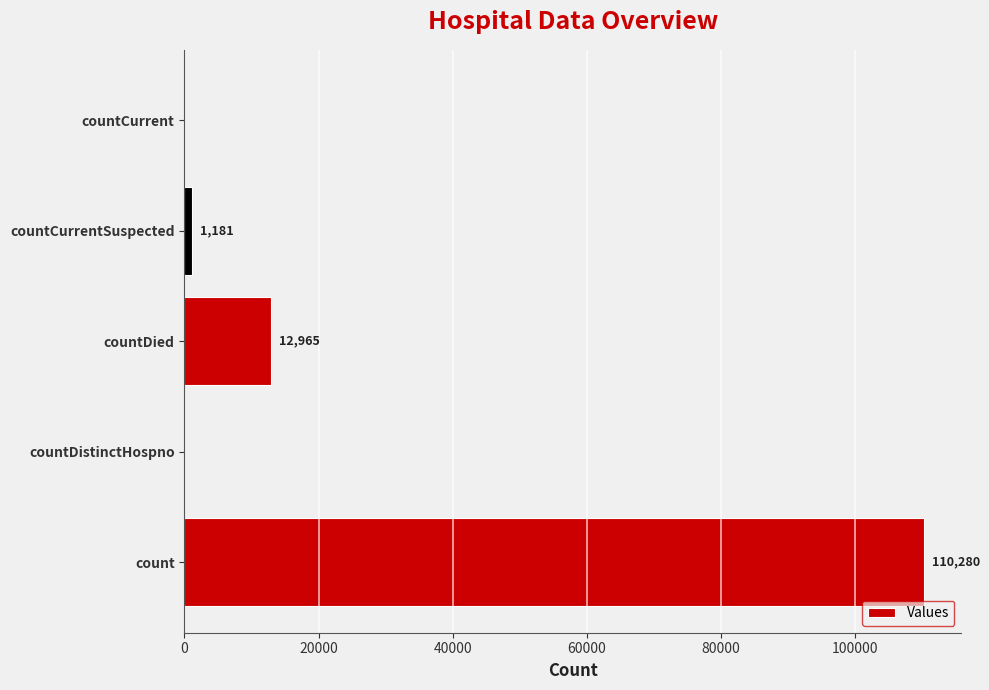

The value at countDied is 18502. True or false?

False